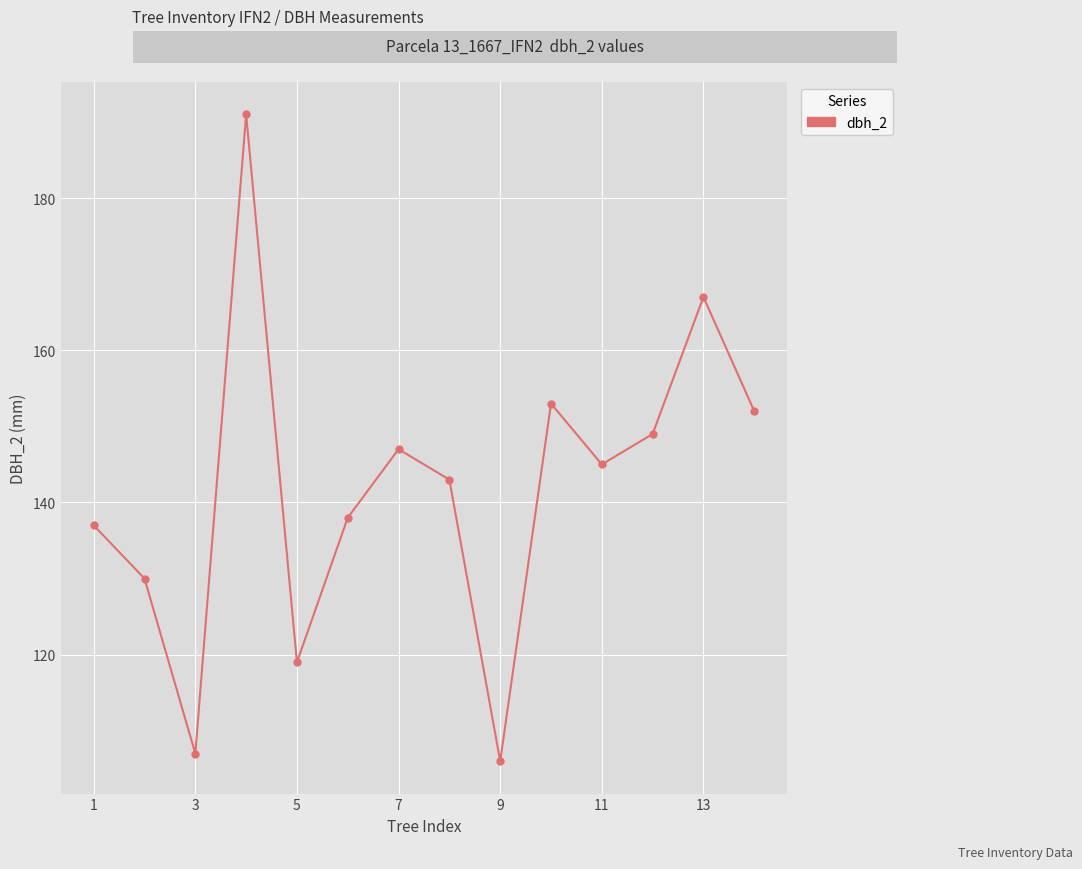

Does the chart display data point markers on the line(s)?

Yes